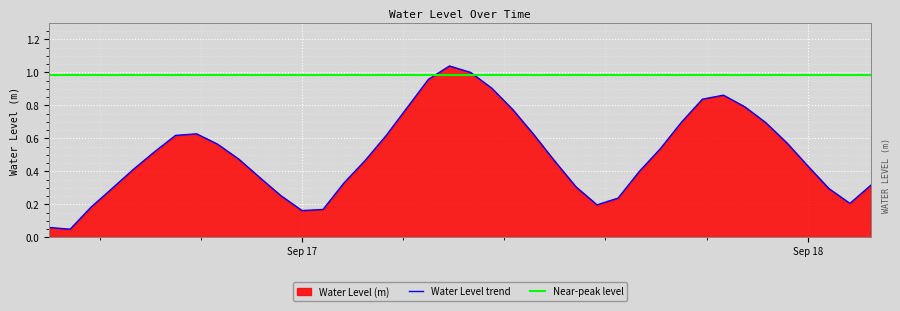

What position from the right is 2025-09-17 06:00:00?

22